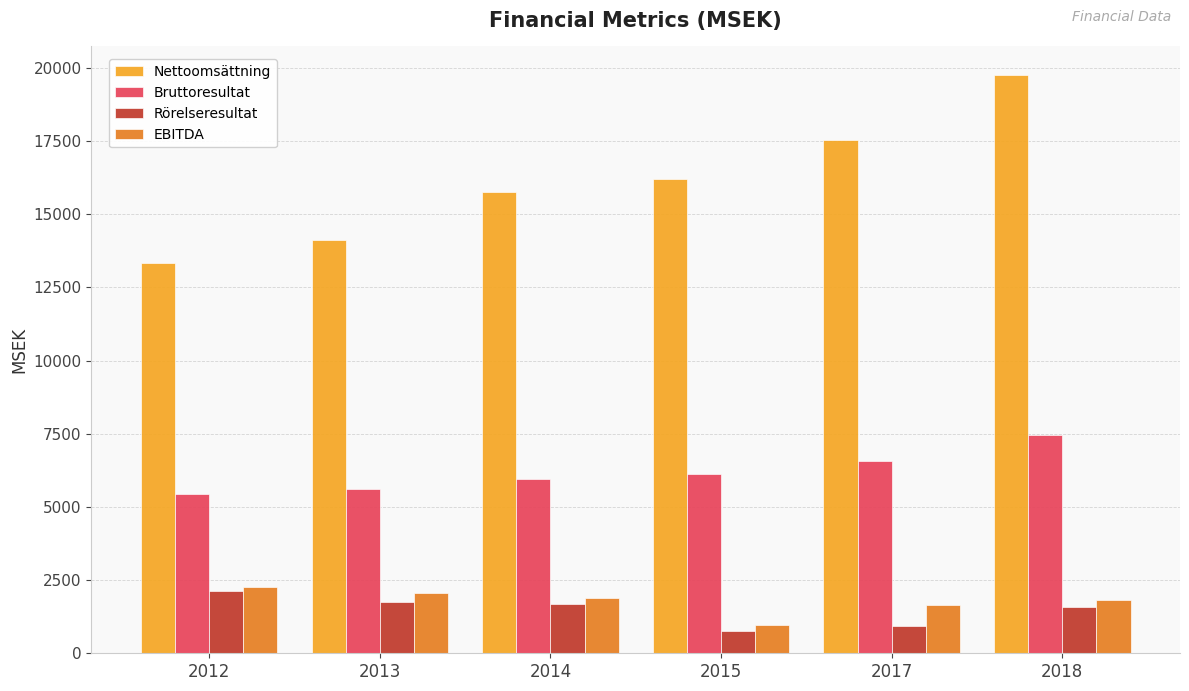

Between 2012 and 2013, which series saw the biggest shift?

Nettoomsättning